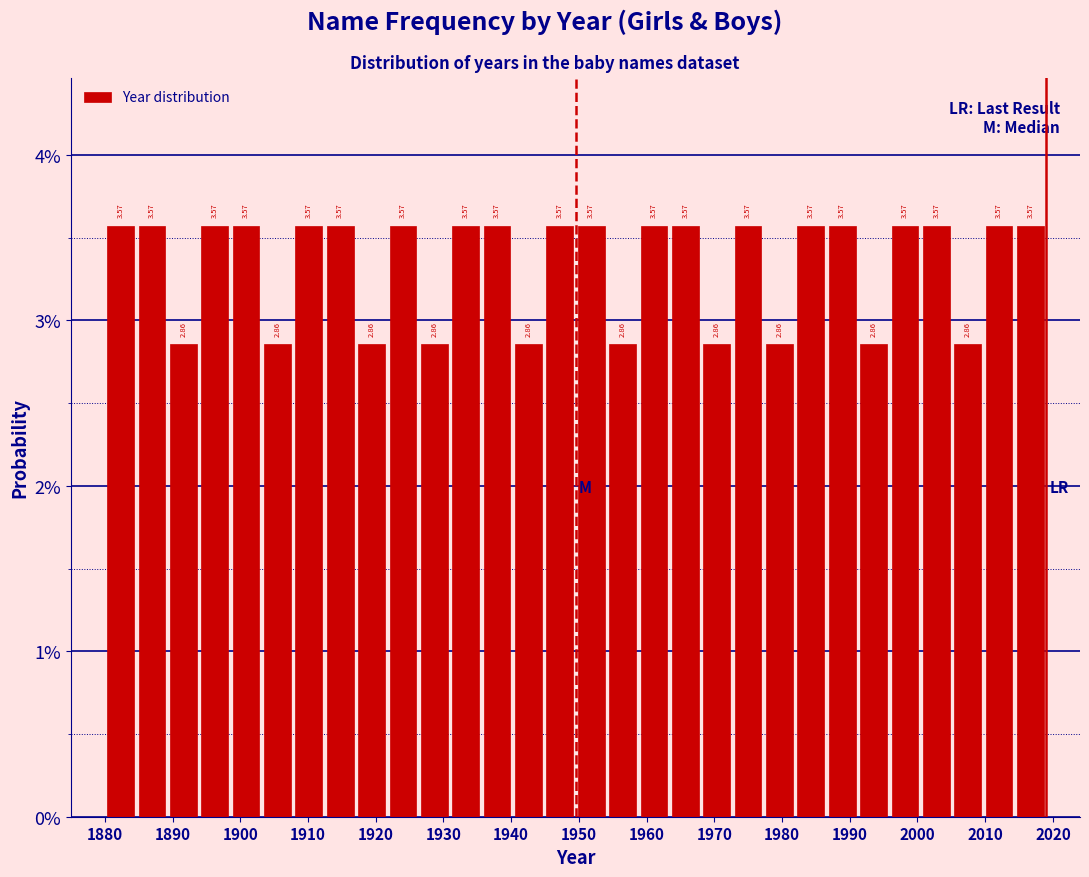

Reading left to right, transcribe this chart: for each bar, give the range it covers on the x-axis and its height. The bar edges are not printed on the chart, so give them approximately, as read against the axis.

1880 to 1885: 3.57
1885 to 1889: 3.57
1889 to 1894: 2.86
1894 to 1899: 3.57
1899 to 1903: 3.57
1903 to 1908: 2.86
1908 to 1912: 3.57
1912 to 1917: 3.57
1917 to 1922: 2.86
1922 to 1926: 3.57
1926 to 1931: 2.86
1931 to 1936: 3.57
1936 to 1940: 3.57
1940 to 1945: 2.86
1945 to 1950: 3.57
1950 to 1954: 3.57
1954 to 1959: 2.86
1959 to 1963: 3.57
1963 to 1968: 3.57
1968 to 1973: 2.86
1973 to 1977: 3.57
1977 to 1982: 2.86
1982 to 1987: 3.57
1987 to 1991: 3.57
1991 to 1996: 2.86
1996 to 2000: 3.57
2000 to 2005: 3.57
2005 to 2010: 2.86
2010 to 2014: 3.57
2014 to 2019: 3.57